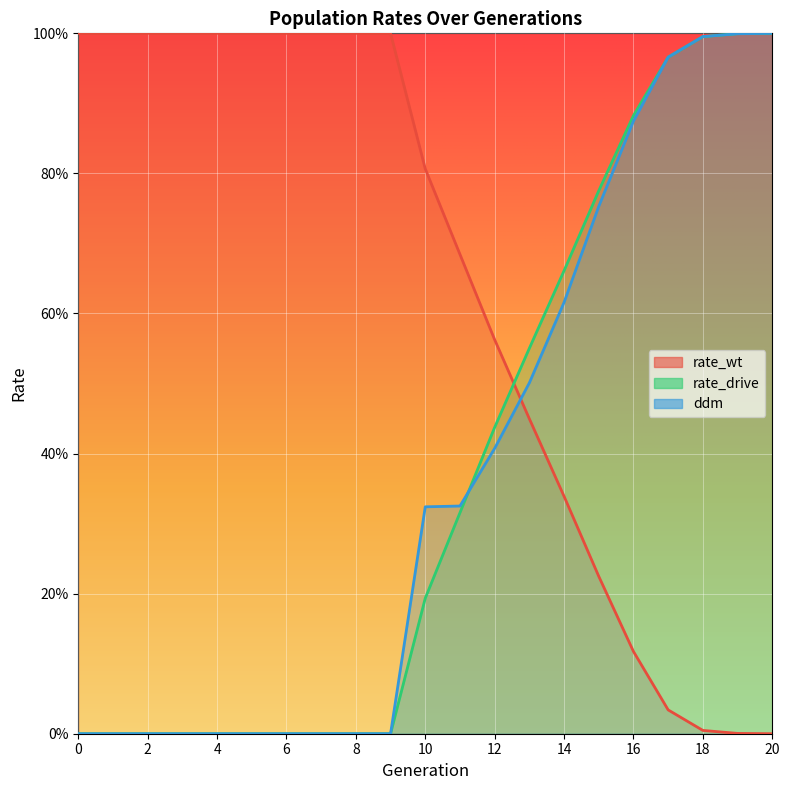

Between 5 and 19, which is larger?

5